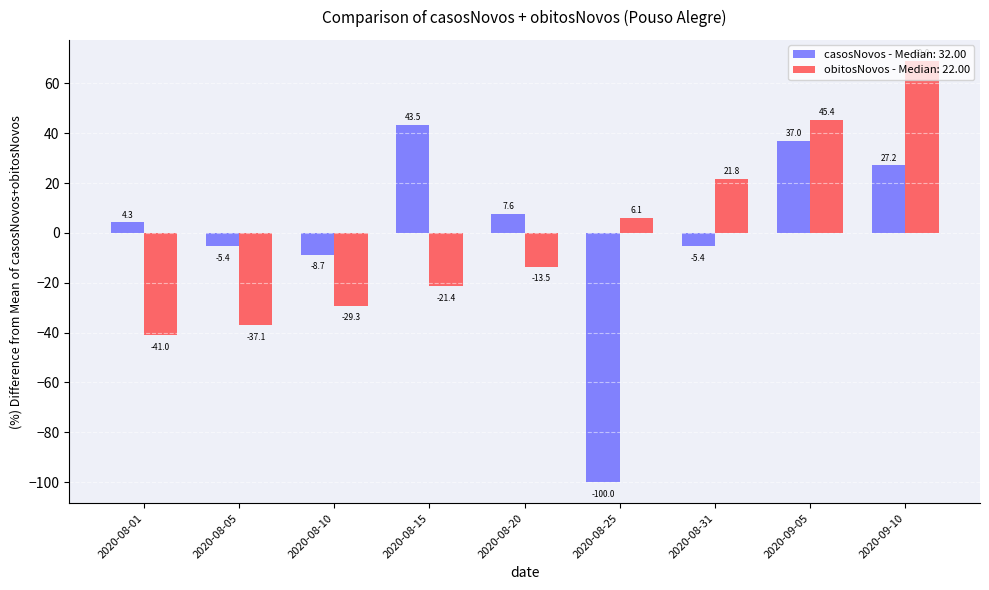

True or false: obitosNovos - Median: 22.00 has a value of 8.5 at 2020-08-31.

False